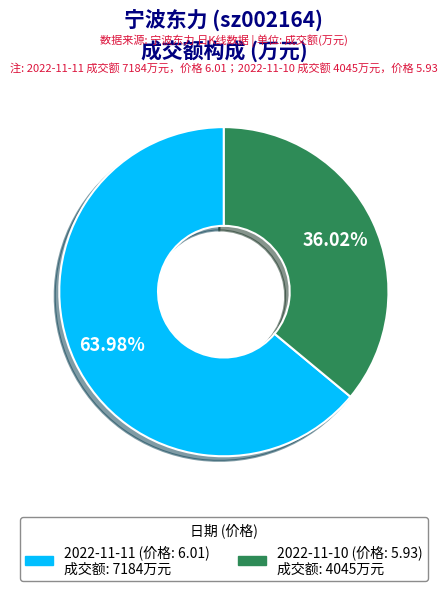

The 2022-11-11 (价格: 6.01) slice represents 74% of the pie. True or false?

False